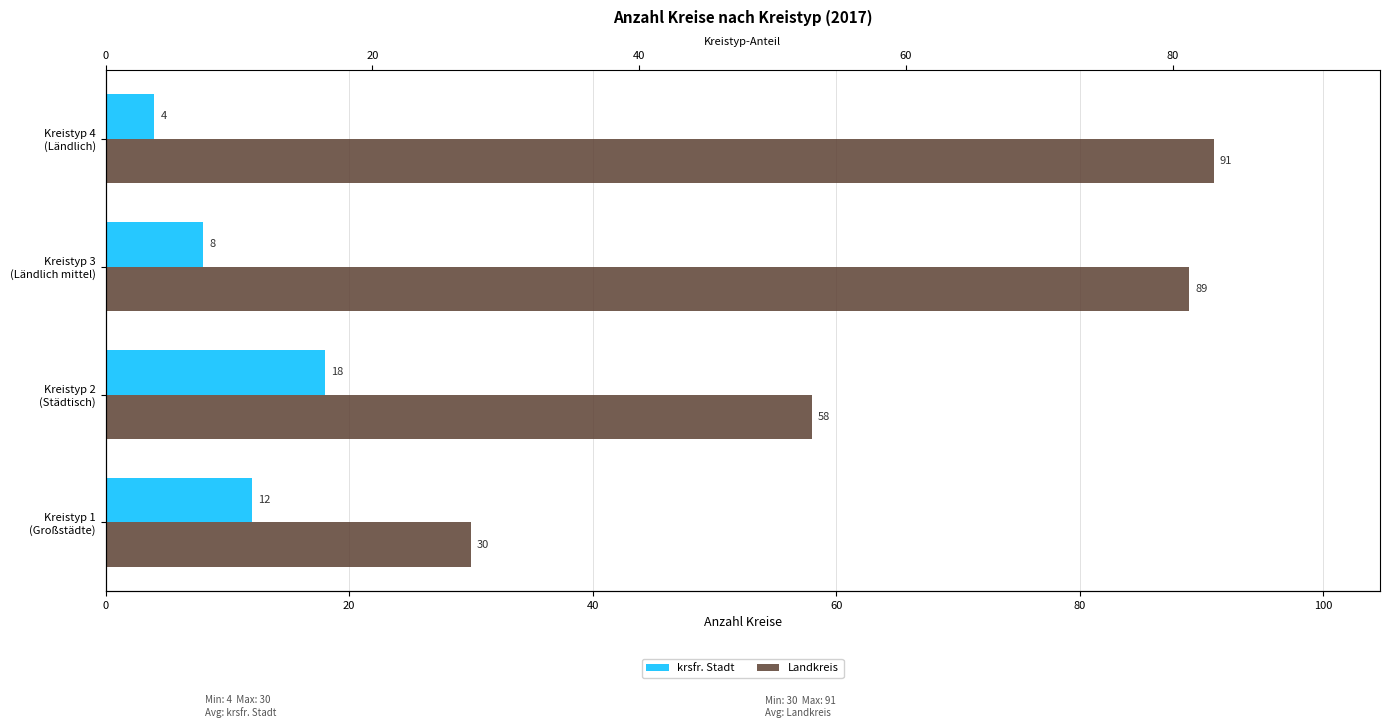

True or false: Landkreis has a value of 44 at Kreistyp 1 (Großstädte).

False